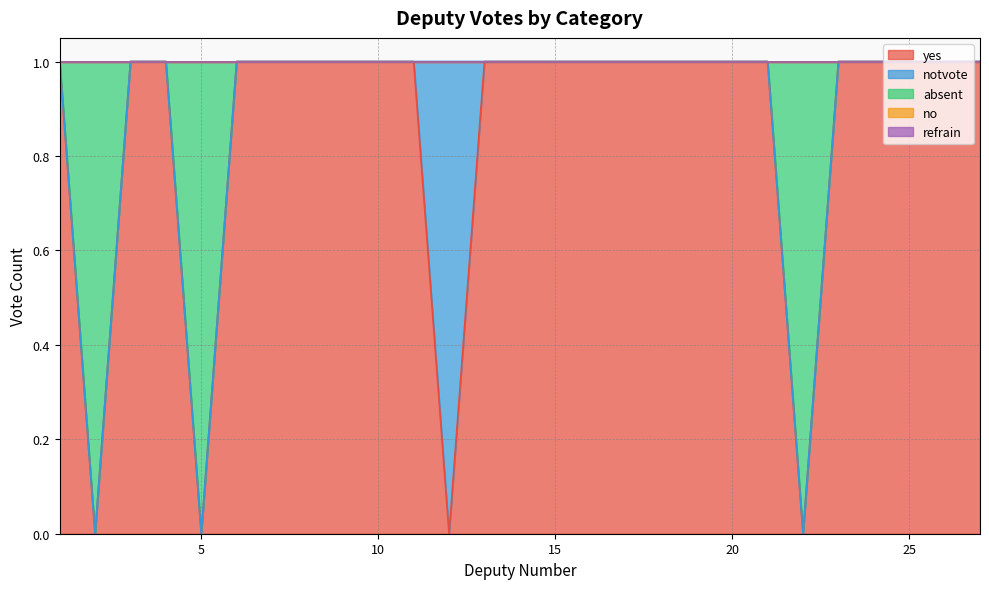

Between 8 and 23, which is larger?

8